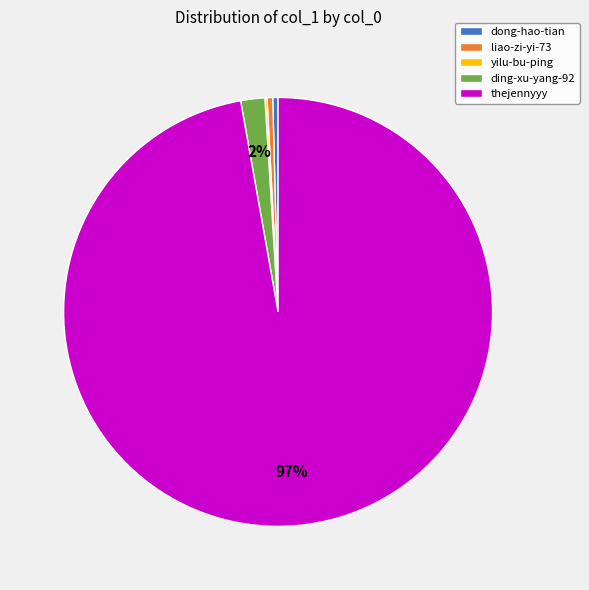

To the nearest percent, what is the average slice percentage?

20%